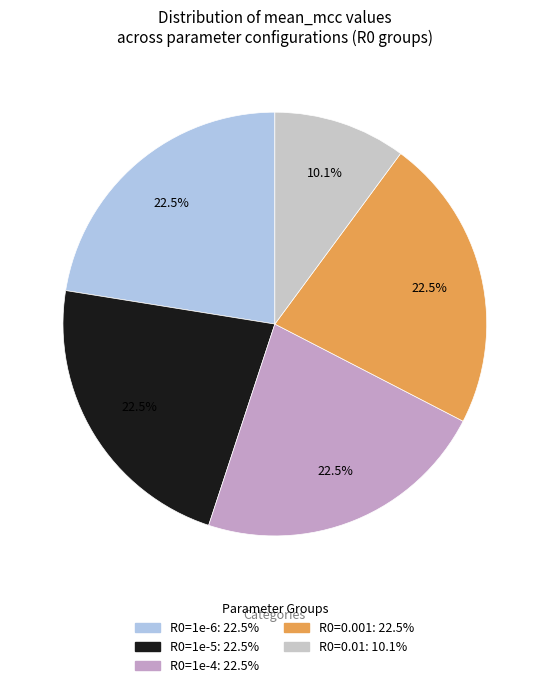

Does any single category account for the majority?

No